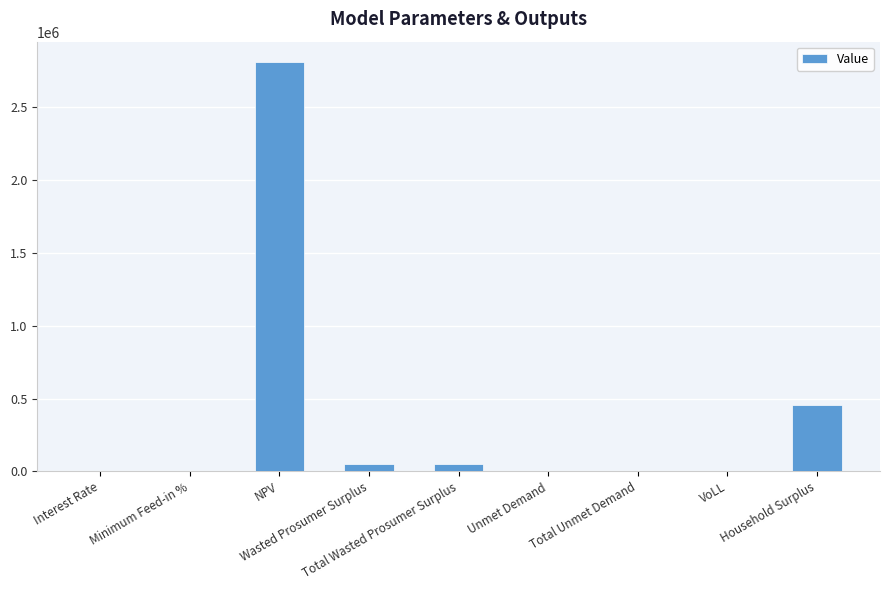

What value does the data have at Total Wasted Prosumer Surplus?

50278.5